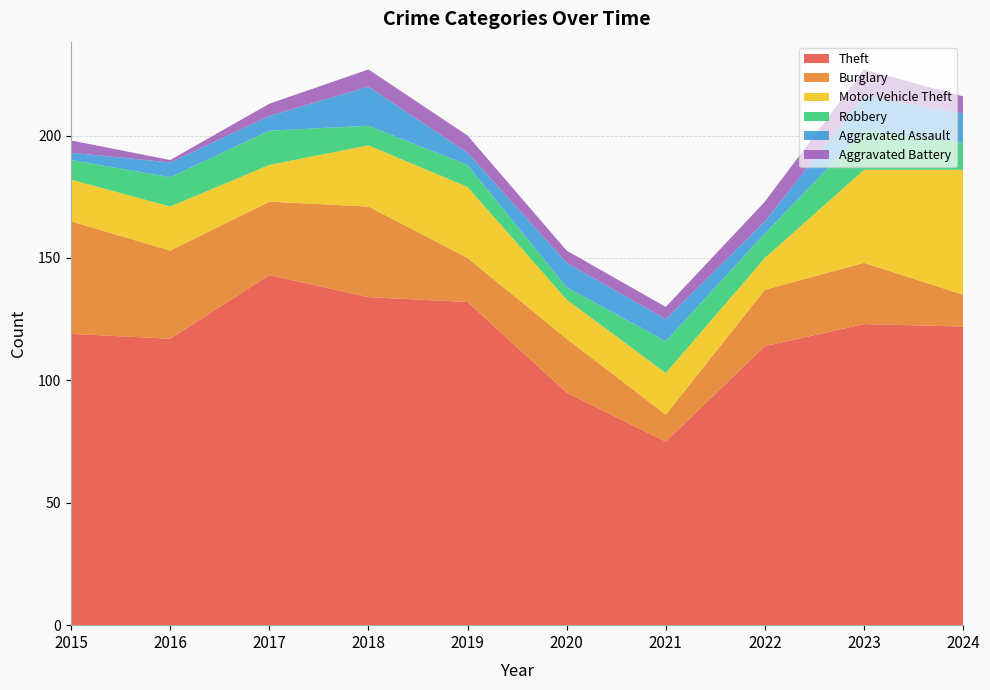

Reading right to left, list all the values displayed in this chart.

Theft: 2024=122	2023=123	2022=114	2021=75	2020=95	2019=132	2018=134	2017=143	2016=117	2015=119
Burglary: 2024=13	2023=25	2022=23	2021=11	2020=22	2019=18	2018=37	2017=30	2016=36	2015=46
Motor Vehicle Theft: 2024=51	2023=38	2022=13	2021=17	2020=16	2019=29	2018=25	2017=15	2016=18	2015=17
Robbery: 2024=11	2023=16	2022=10	2021=13	2020=5	2019=9	2018=8	2017=14	2016=12	2015=8
Aggravated Assault: 2024=12	2023=14	2022=5	2021=9	2020=10	2019=5	2018=16	2017=6	2016=6	2015=3
Aggravated Battery: 2024=7	2023=11	2022=8	2021=5	2020=5	2019=7	2018=7	2017=5	2016=1	2015=5